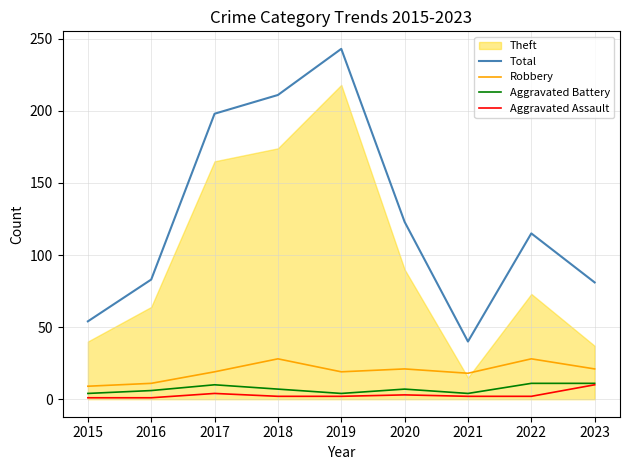

What is the difference between the second highest and minimum values in the Aggravated Battery series?

7